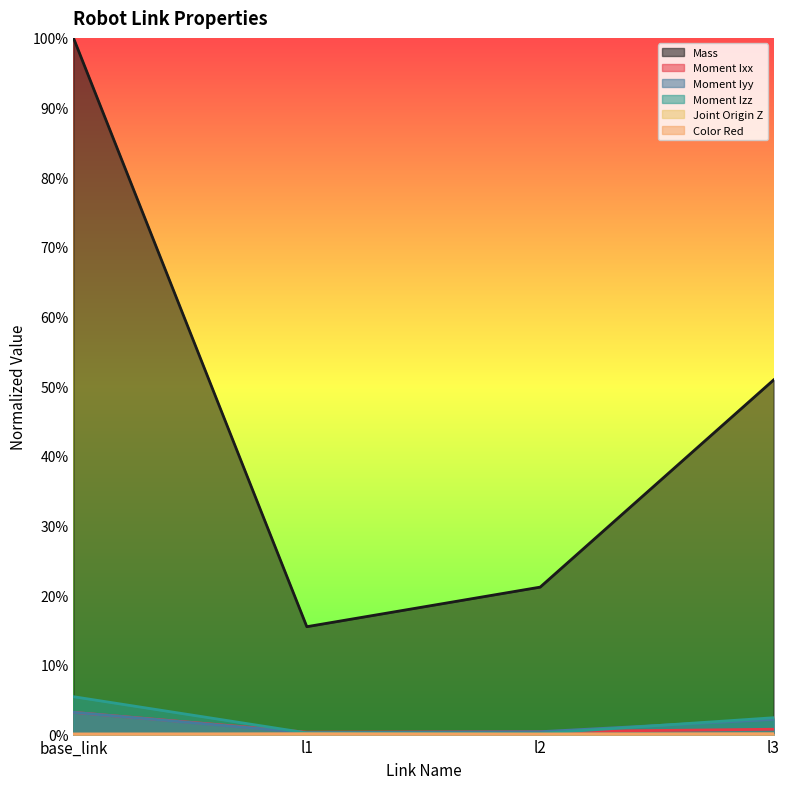

Which series has the largest total across all categories?

Mass